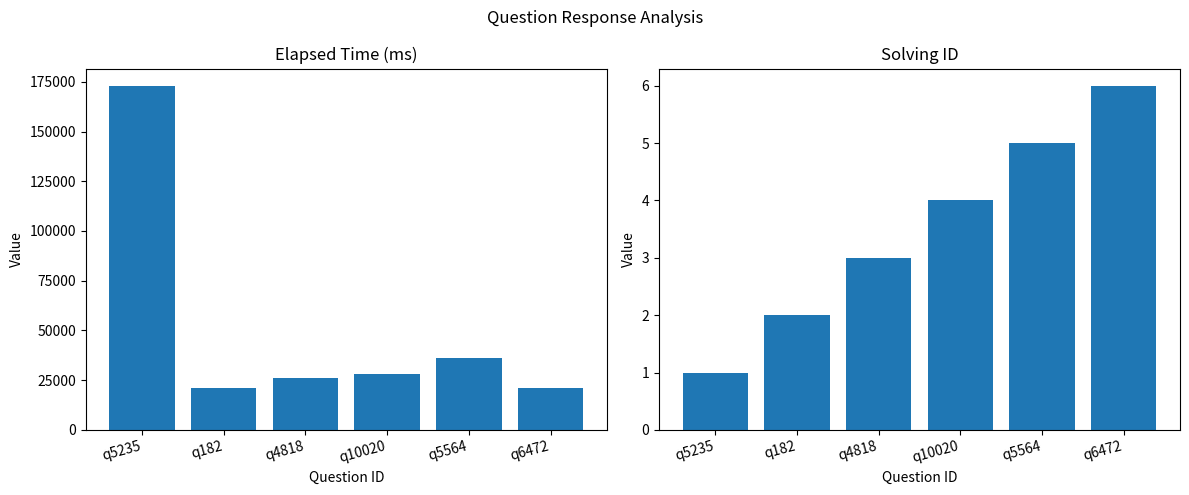

Rank the series at q6472 from lowest to highest value.

solving_id, elapsed_time